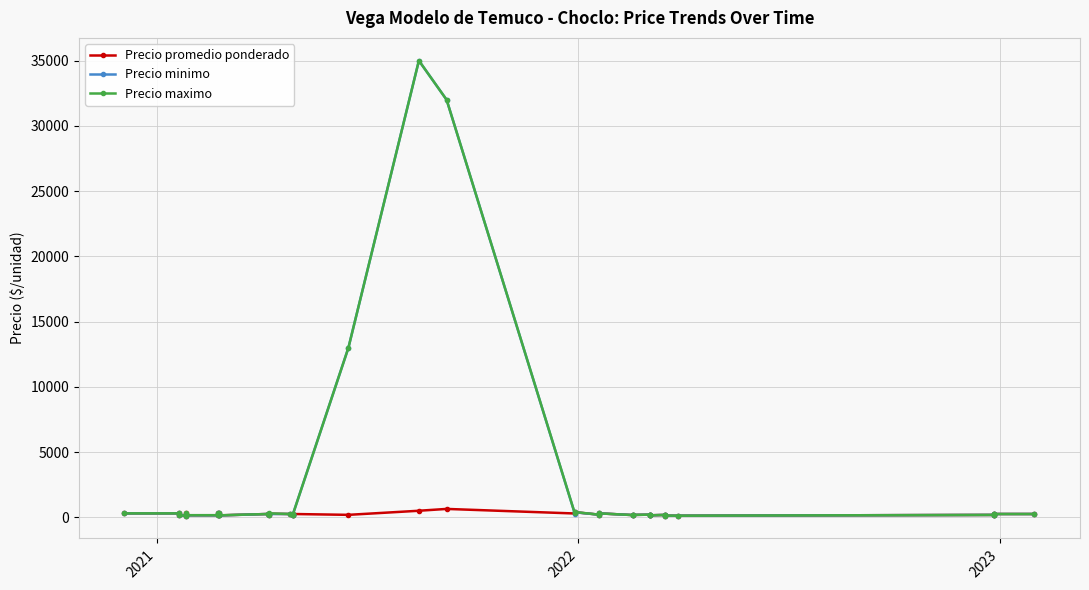

How many values in the Precio minimo series are below 200?

18